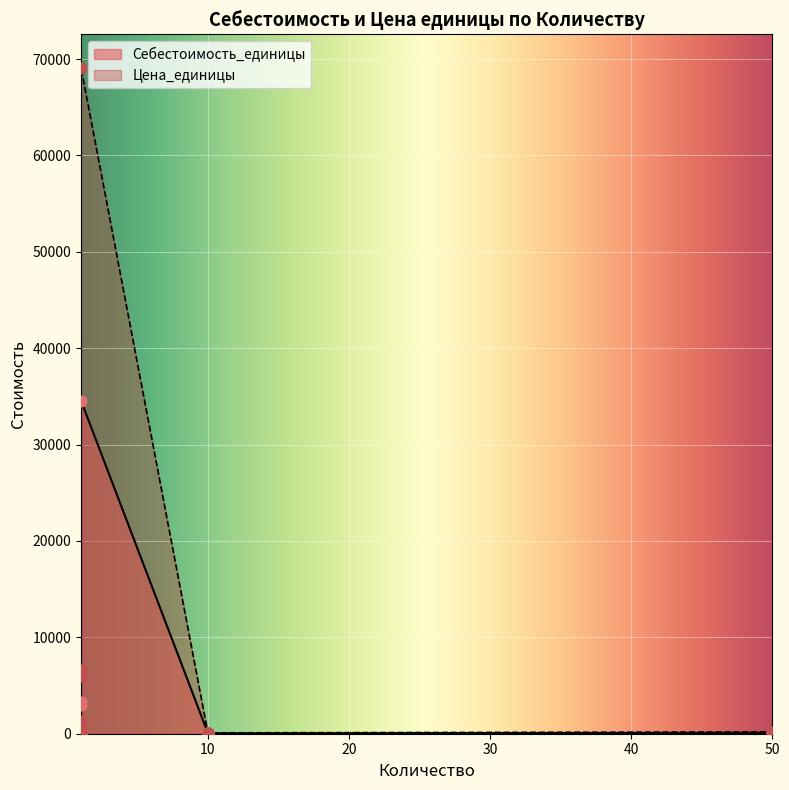

Is the value of Цена_единицы at 50 greater than the value of Себестоимость_единицы at 50?

Yes